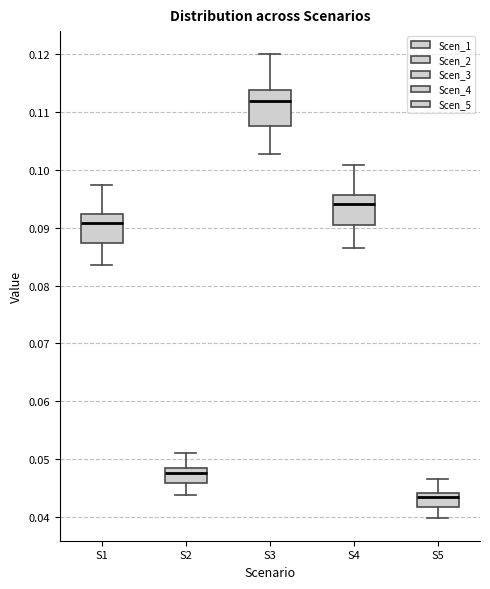

Reading left to right, transcribe this box plot: for each box, give where its median line is, the range the box spans, and where its two whiskers end, as read against the y-axis. The values are not printed on the chart, so give them approximately, as read against the axis.

S1: median 0.091, box 0.087 to 0.092, whiskers 0.083 to 0.097
S2: median 0.048 (just below the box's upper edge), box 0.046 to 0.048, whiskers 0.044 to 0.051
S3: median 0.112, box 0.108 to 0.114, whiskers 0.103 to 0.120
S4: median 0.094, box 0.090 to 0.096, whiskers 0.086 to 0.101
S5: median 0.043, box 0.042 to 0.044, whiskers 0.040 to 0.047